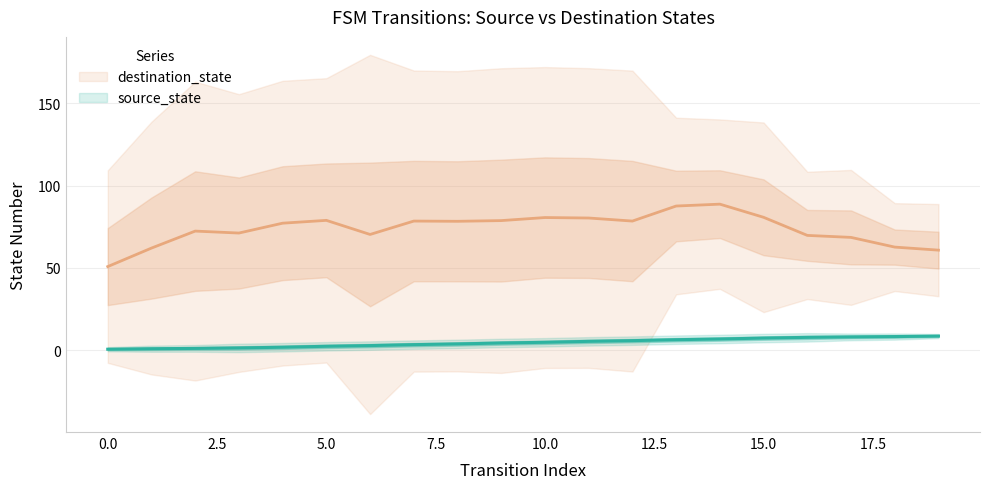

Where is the data nearest to the value 4?

8